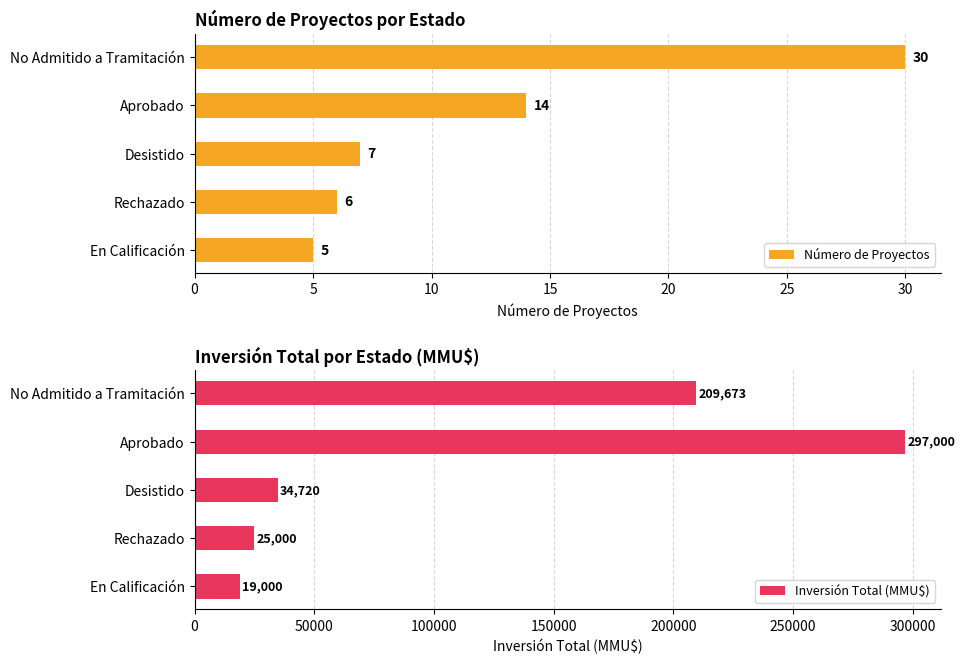

The Inversión Total (MMU$) series shows 19000 at En Calificación. True or false?

True